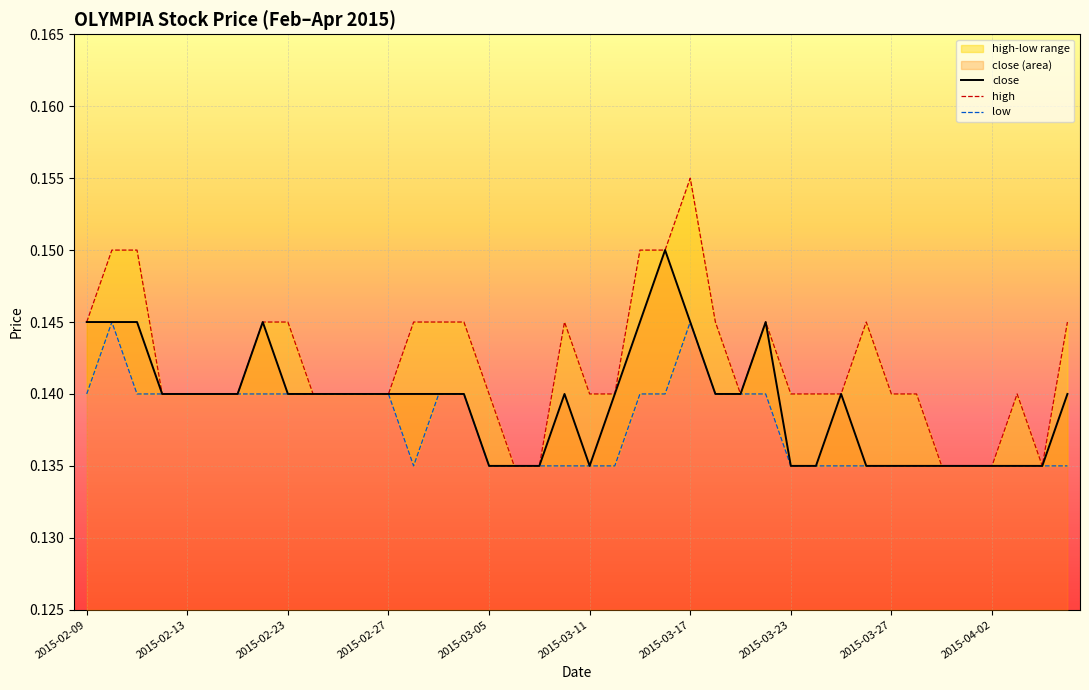

Is it true that high equals 0.0 at 18?

False